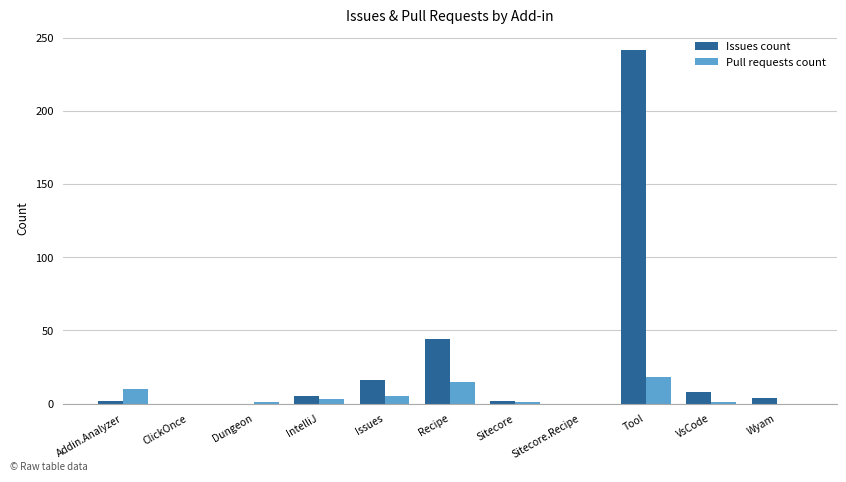

What is the sum of all Pull requests count values?

54